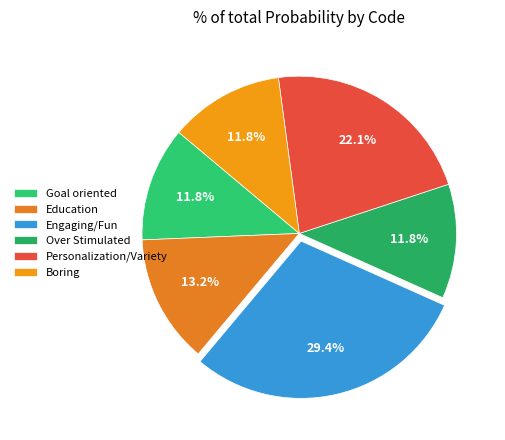

How many slices are in this pie chart?

6